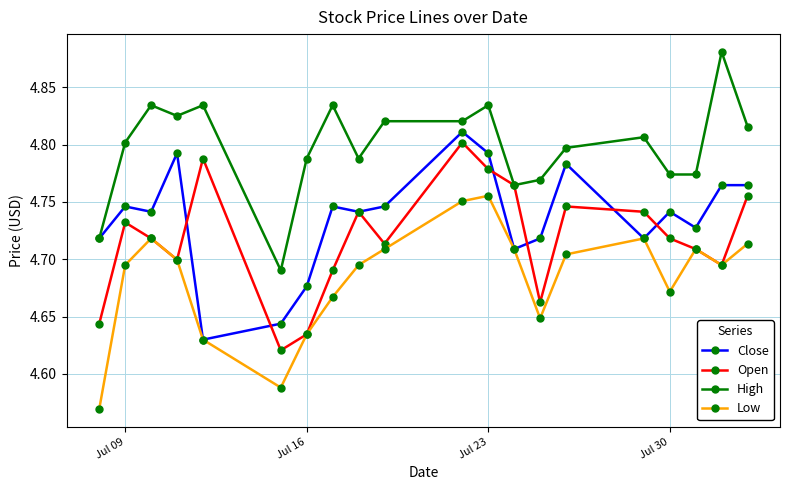

At how many categories does at least one series exceed 4?

20